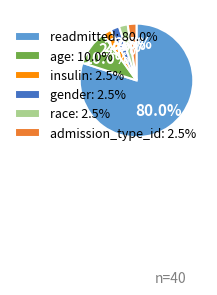

Count the number of slices in the pie.

6